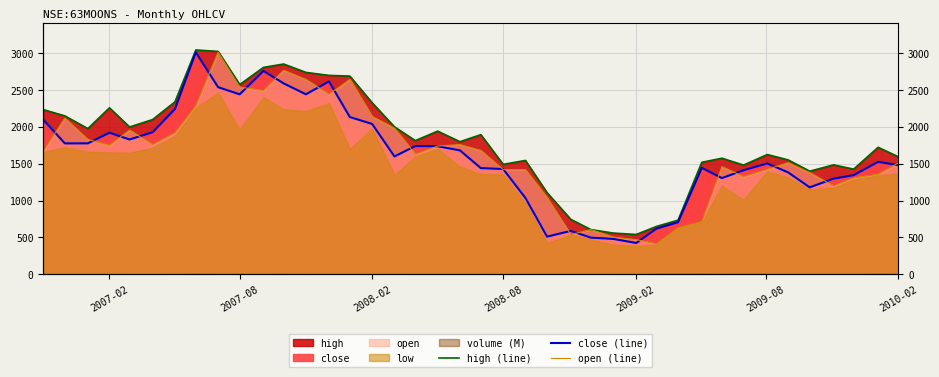

In high (line), how many points are higher than both neighbors (excluding endpoints)?

10